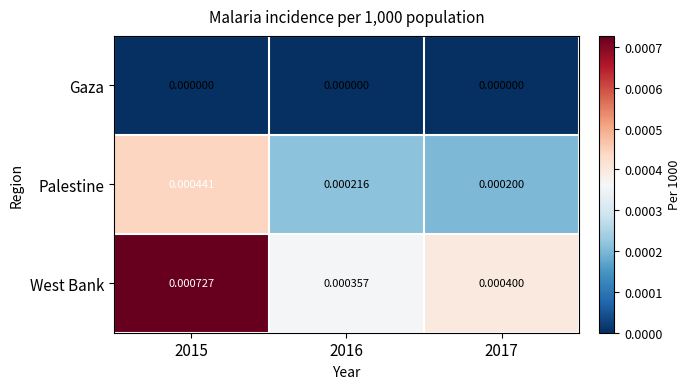

Rank the series by their maximum value, from lowest to highest.

Gaza, Palestine, West Bank